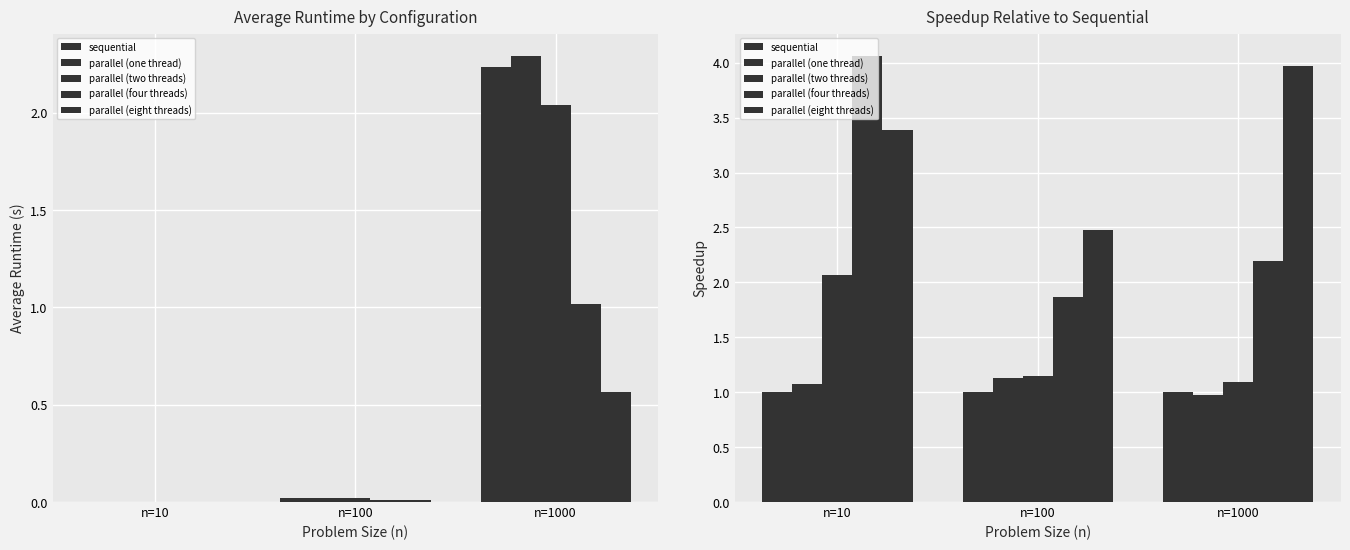

What is the average value of the parallel (four threads) series?

2.7